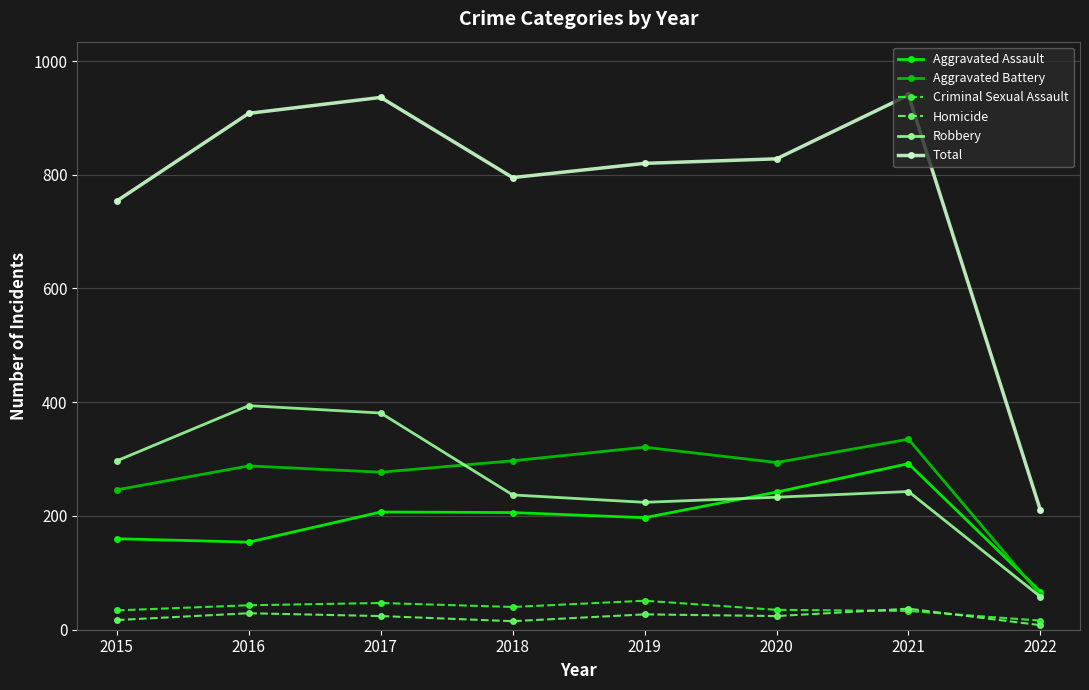

True or false: Total has more than 1 points higher than both neighbors.

True